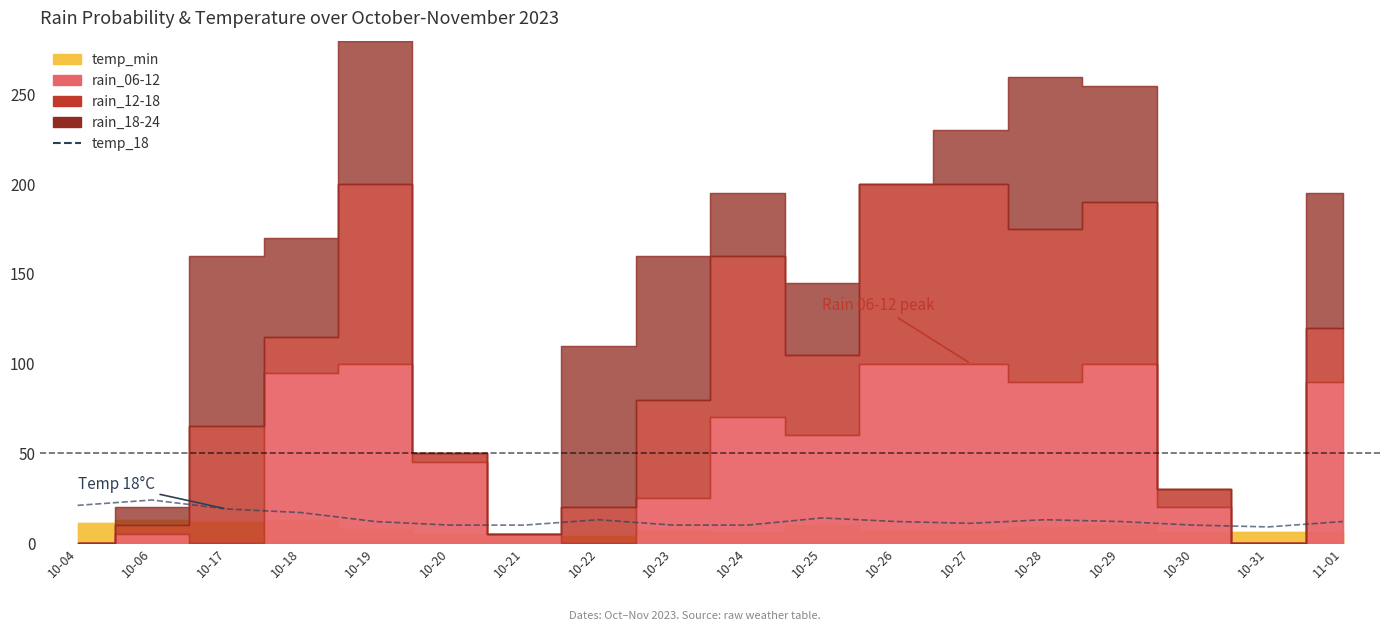

List the labels in order of value, smallest first.

10-31, 10-20, 10-21, 10-23, 10-24, 10-30, 10-27, 10-19, 10-26, 10-29, 11-01, 10-22, 10-28, 10-25, 10-18, 10-17, 10-04, 10-06